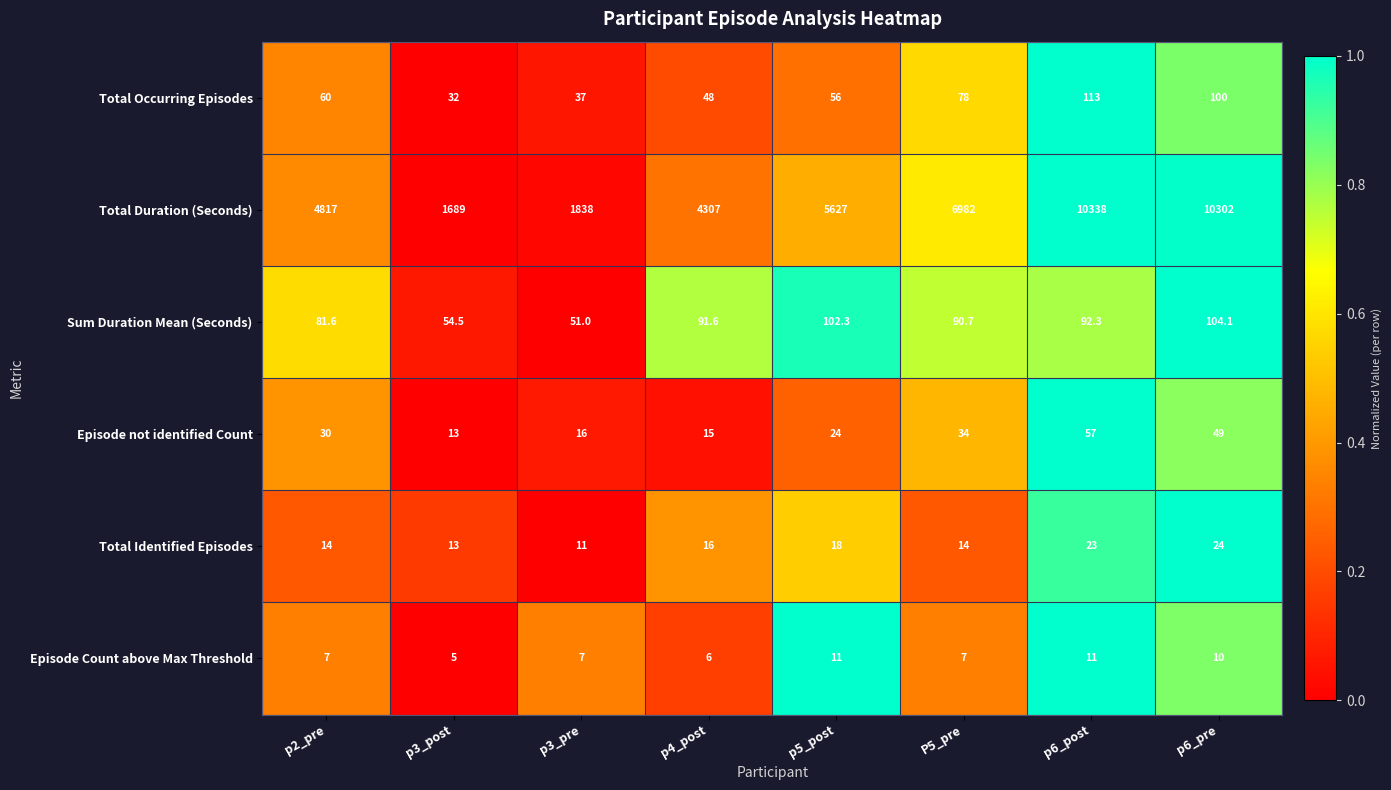

What is the difference between the maximum and minimum values in the Sum Duration Mean (Seconds) series?

53.1